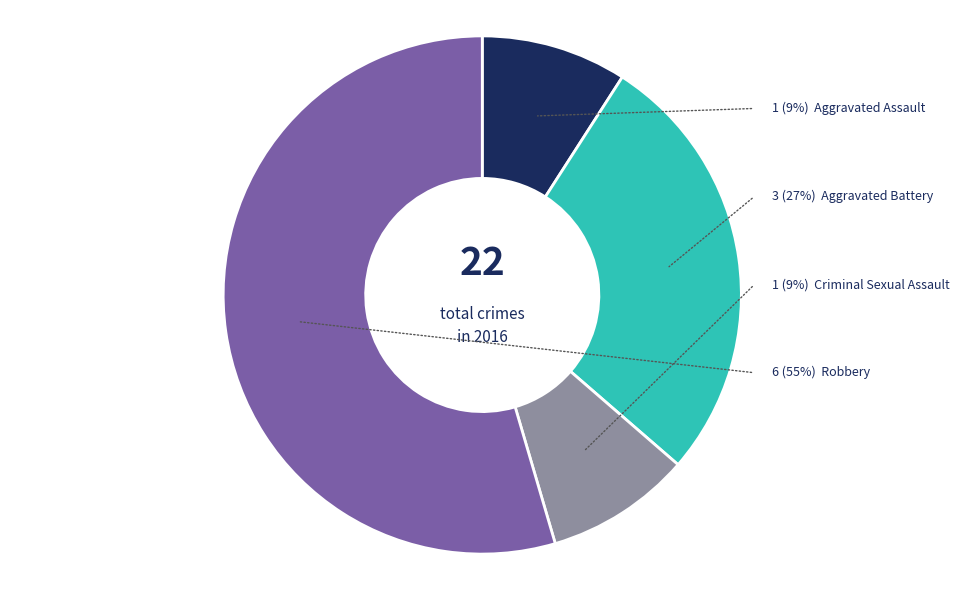

True or false: Aggravated Assault accounts for 9% of the total.

True